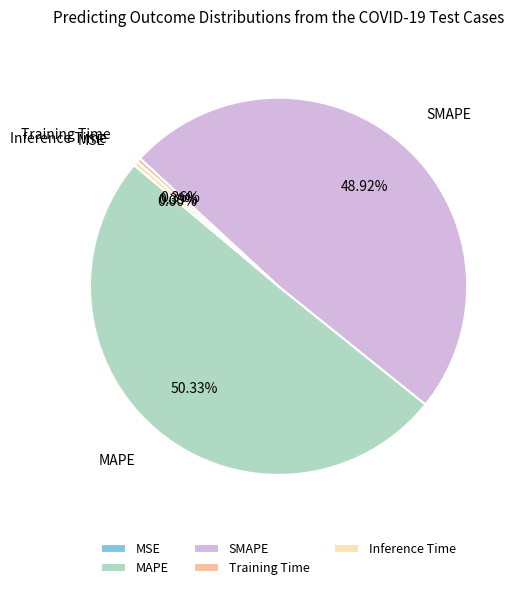

To the nearest percent, what is the average slice percentage?

20%